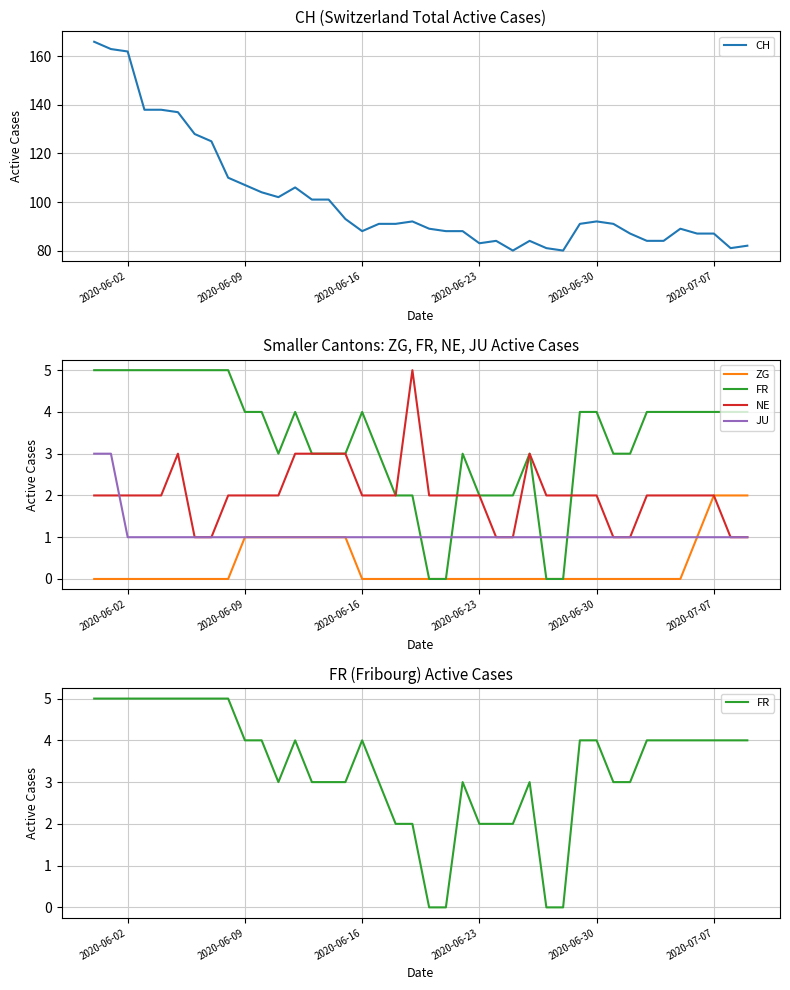

What is the highest value of the CH series?

166